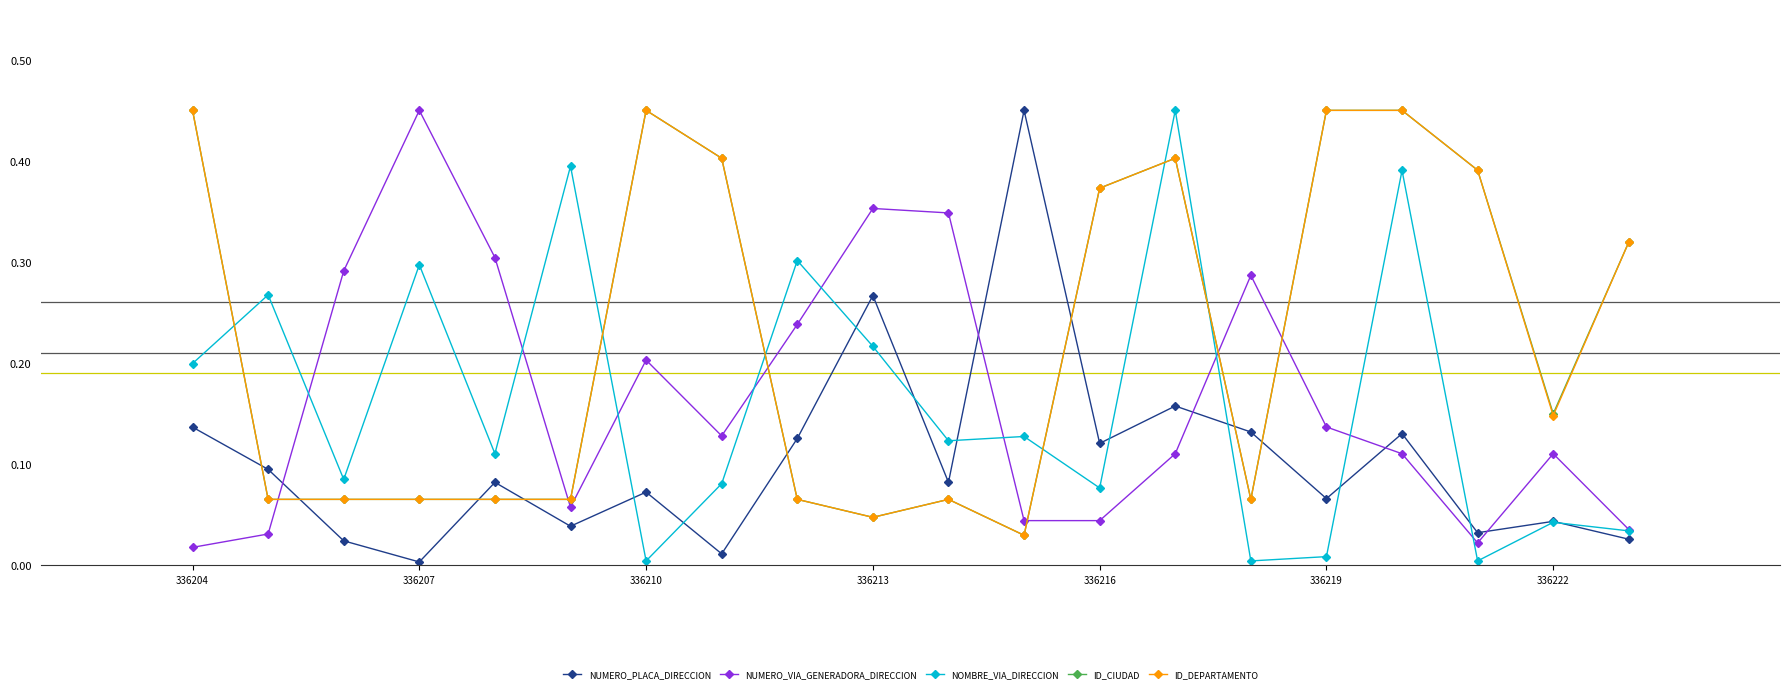

True or false: NOMBRE_VIA_DIRECCION and ID_DEPARTAMENTO cross at least once.

True